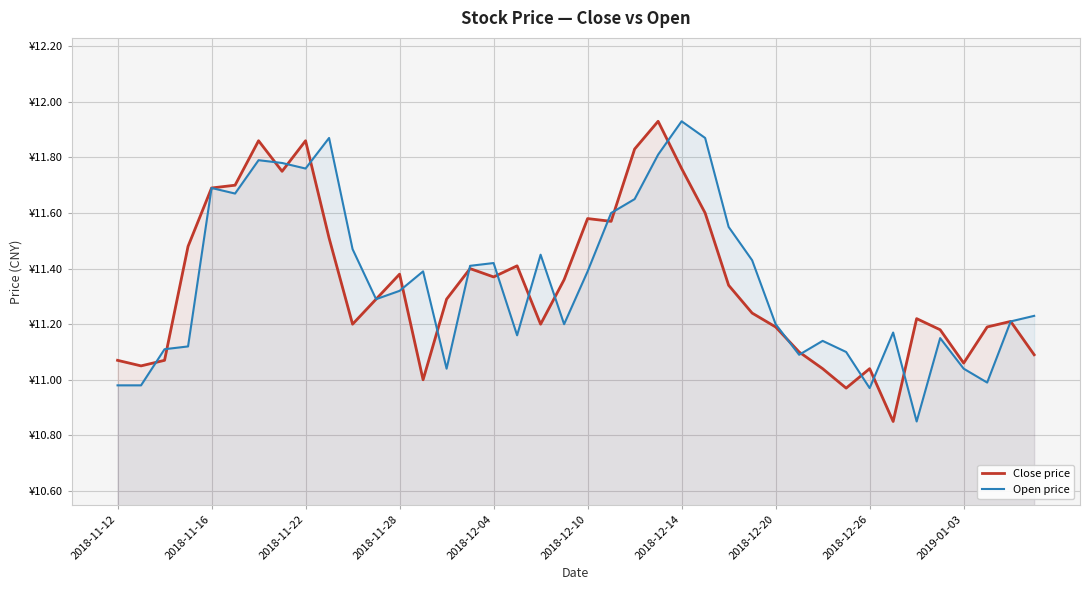

How many interior local valleys does the Close price series have?

10